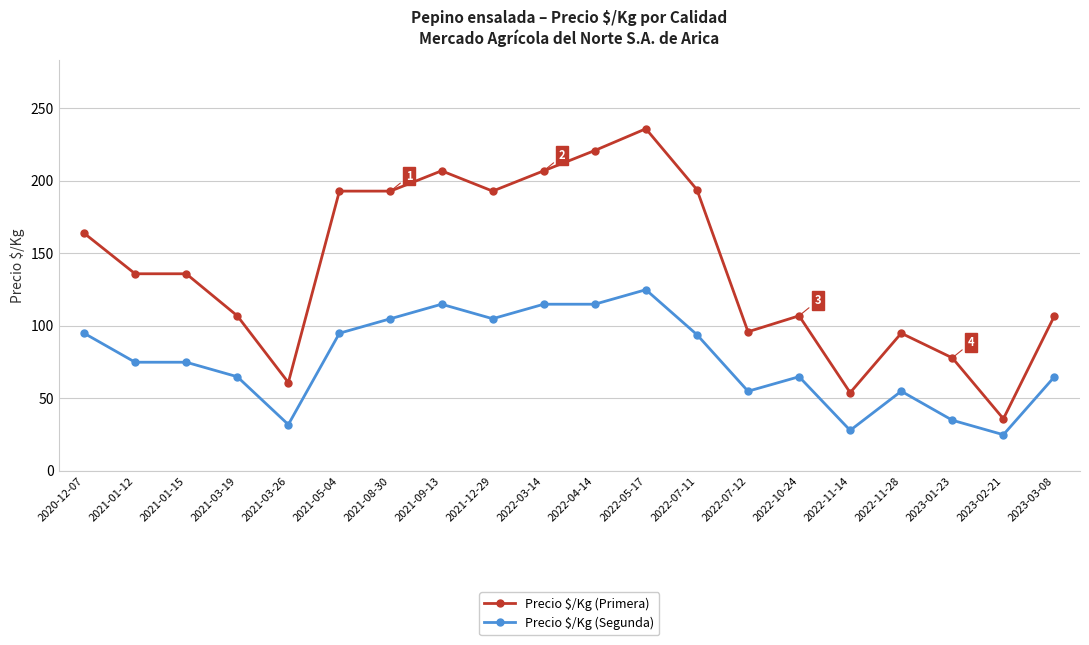

True or false: Precio $/Kg (Primera) and Precio $/Kg (Segunda) cross at least once.

False